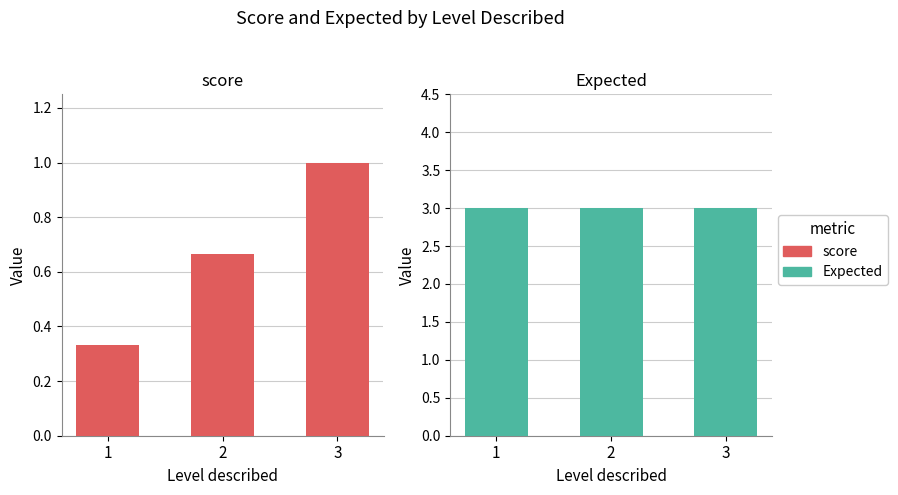

What are all the series names shown in the legend?

score, Expected